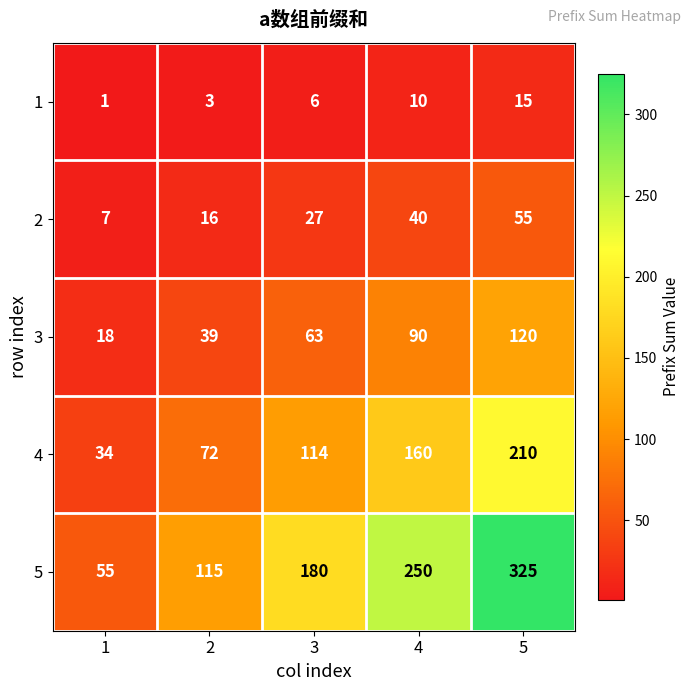

Which category has the lowest value across all series?

1